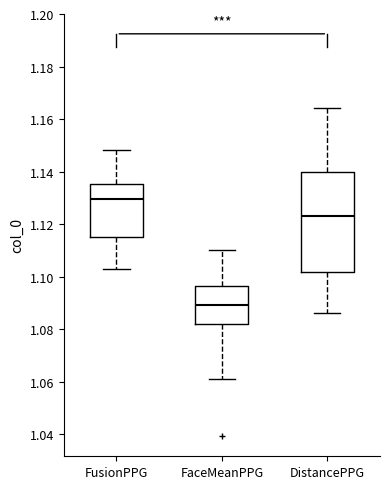

Where does the upper whisker of the box for DistancePPG end on the y-axis? The values are not printed on the chart, so give them approximately, as read against the axis.

1.164